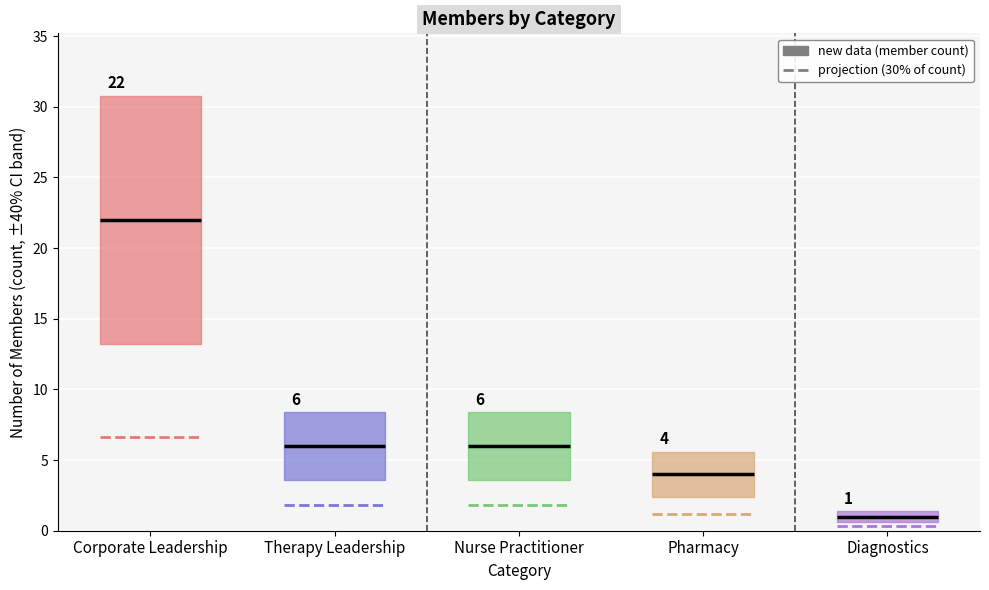

The value at 0 is 22. True or false?

True